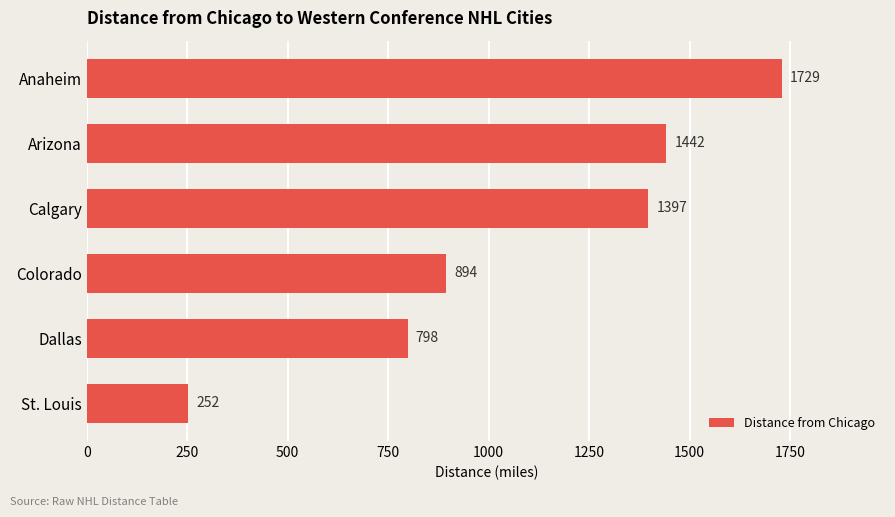

The chart shows a value of 523 at Colorado. True or false?

False